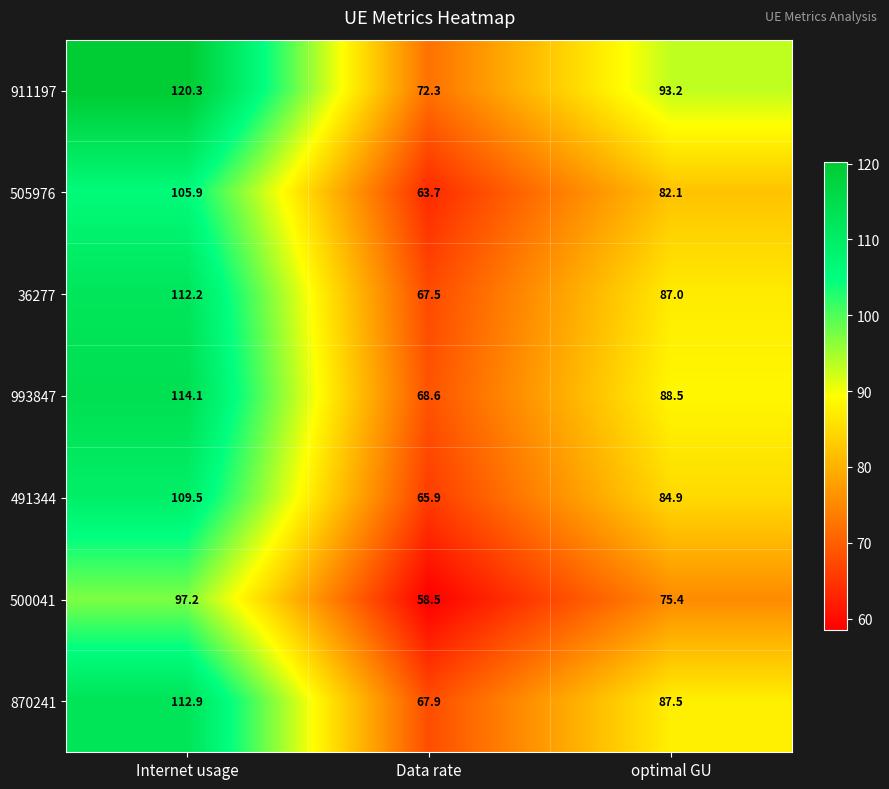

Rank the series at Internet usage from lowest to highest value.

500041, 505976, 491344, 36277, 870241, 993847, 911197